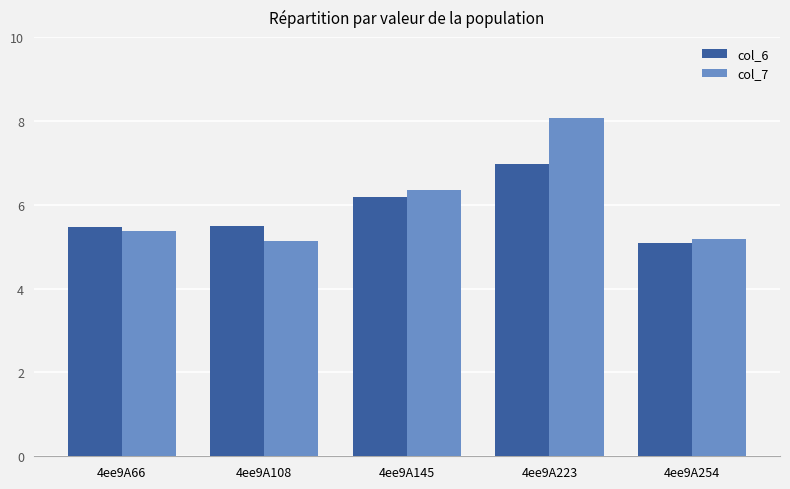

Rank the series by their maximum value, from lowest to highest.

col_6, col_7